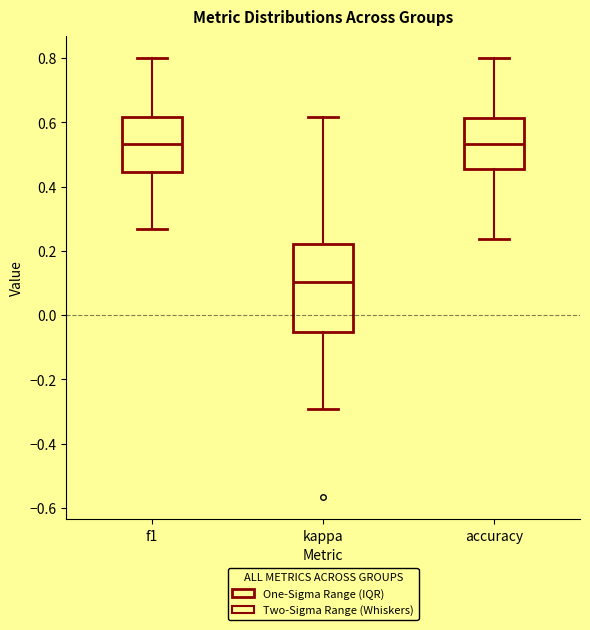

Which box is the tallest, from its lower edge to its upper edge?

kappa